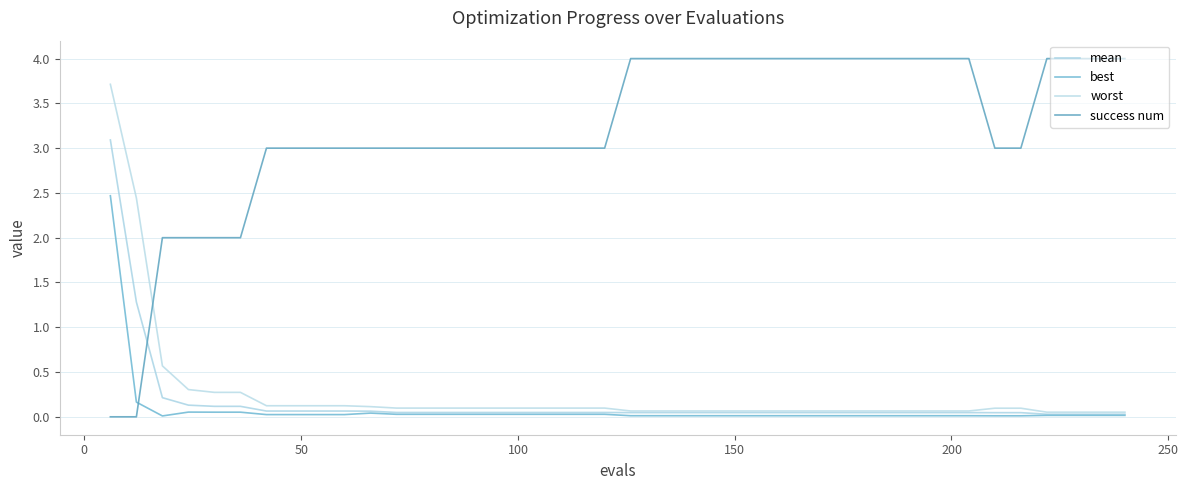

What is the difference between the maximum and minimum values in the success num series?

4.0